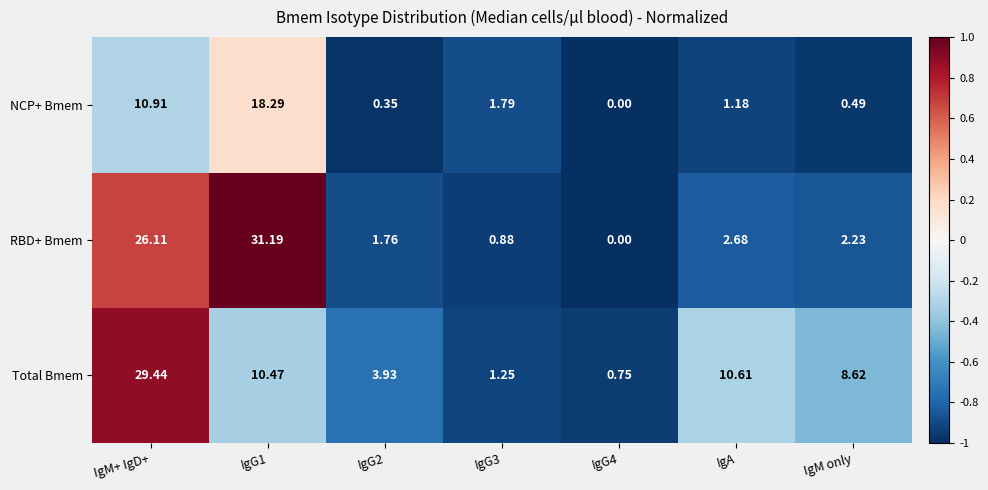

Rank the series at IgG3 from lowest to highest value.

RBD+ Bmem, Total Bmem, NCP+ Bmem